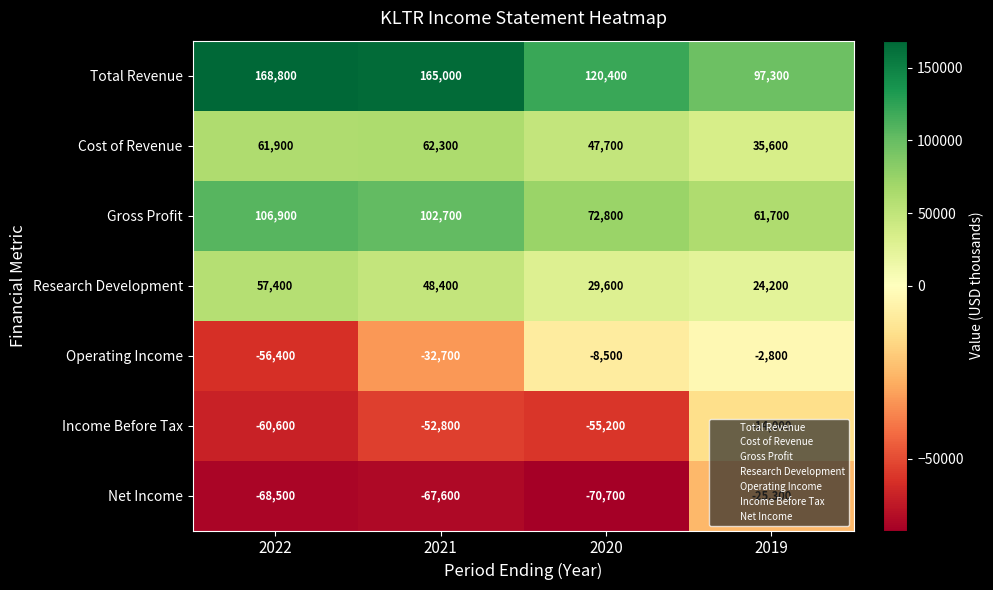

At how many categories does at least one series exceed 24233?

4